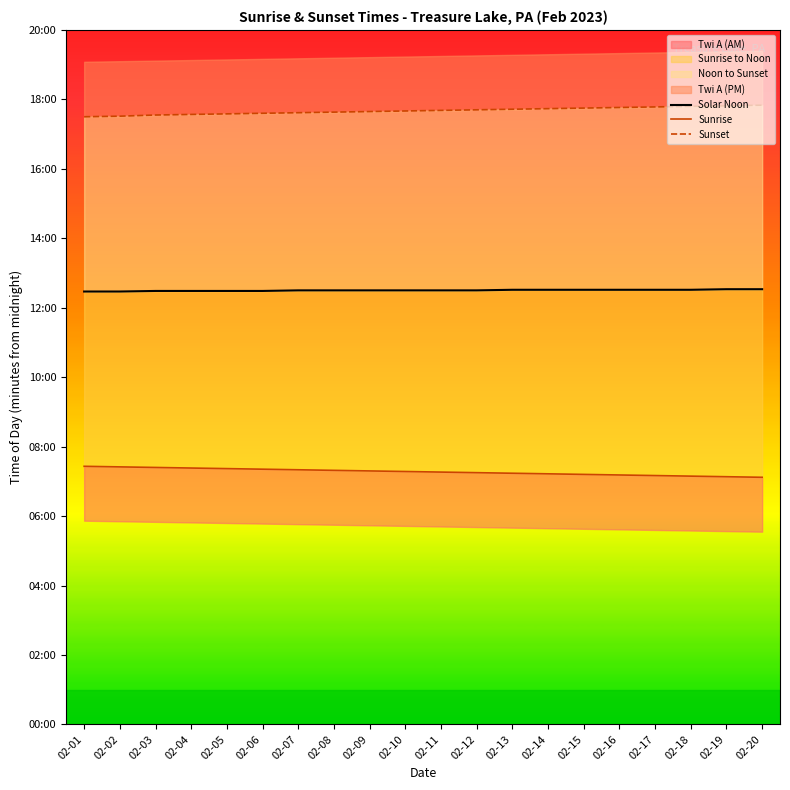

Which series has the largest total across all categories?

Sunset